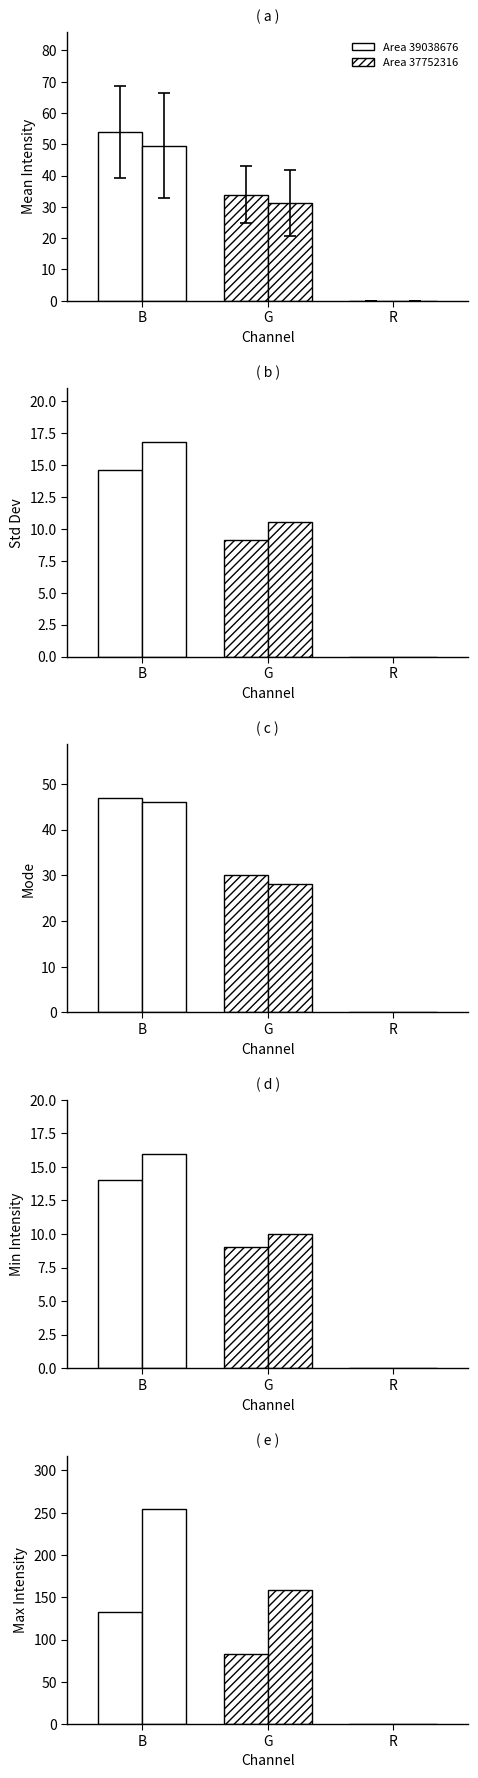

Are the bars grouped side by side (vs. stacked)?

Yes